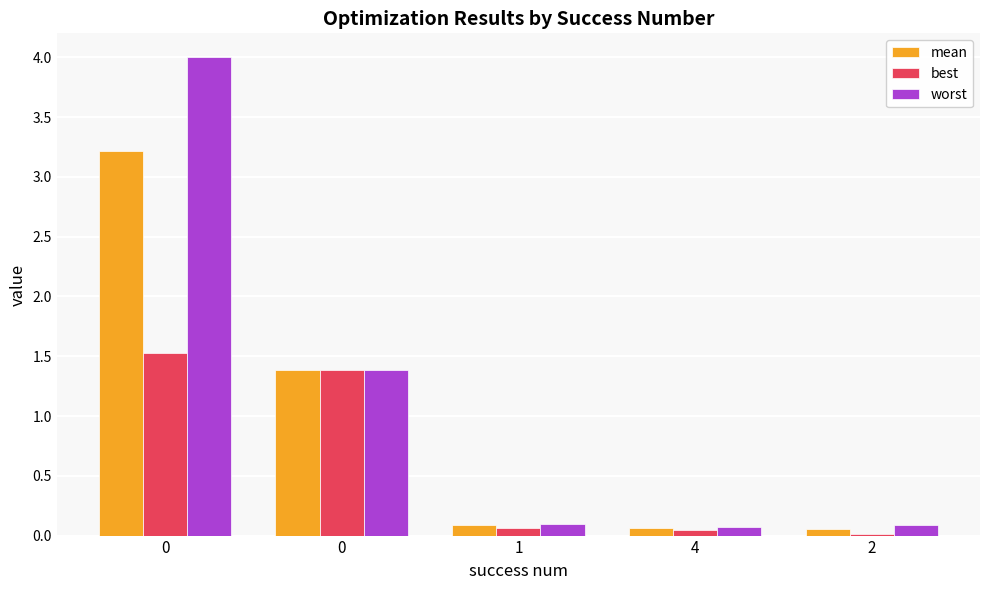

Does the chart contain stacked bars?

No